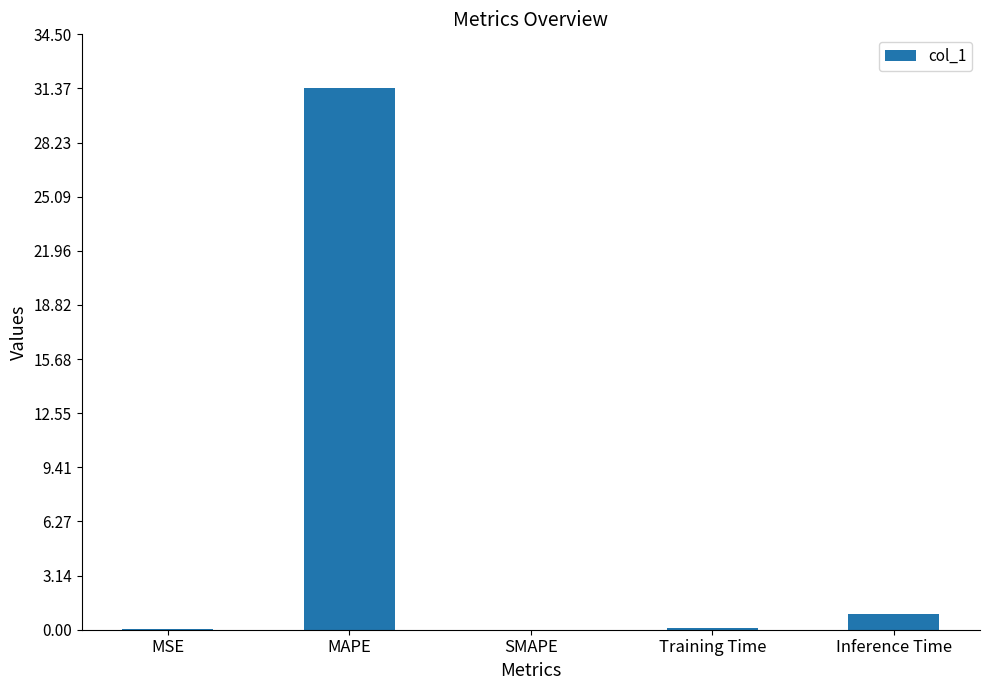

At which label is the value closest to 15?

Inference Time